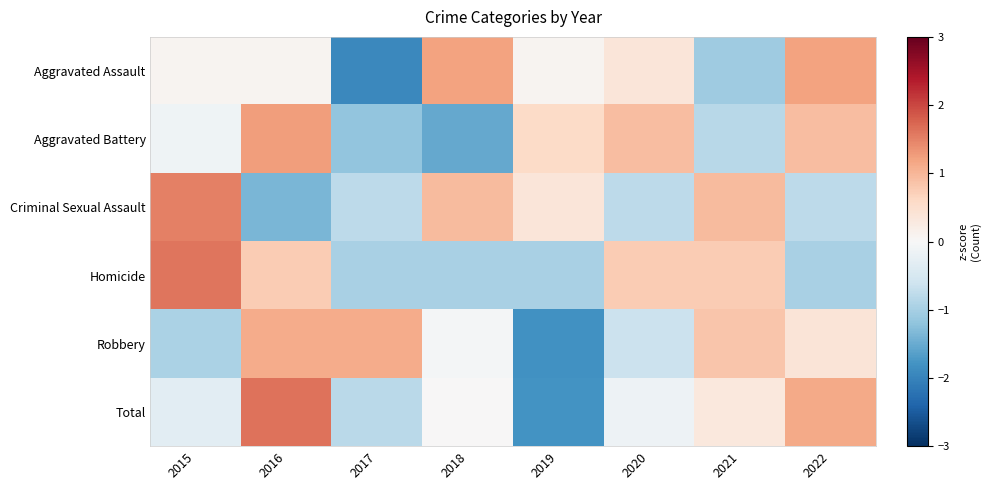

At 2015, list the series in order from largest to smallest.

Homicide, Criminal Sexual Assault, Aggravated Assault, Aggravated Battery, Total, Robbery